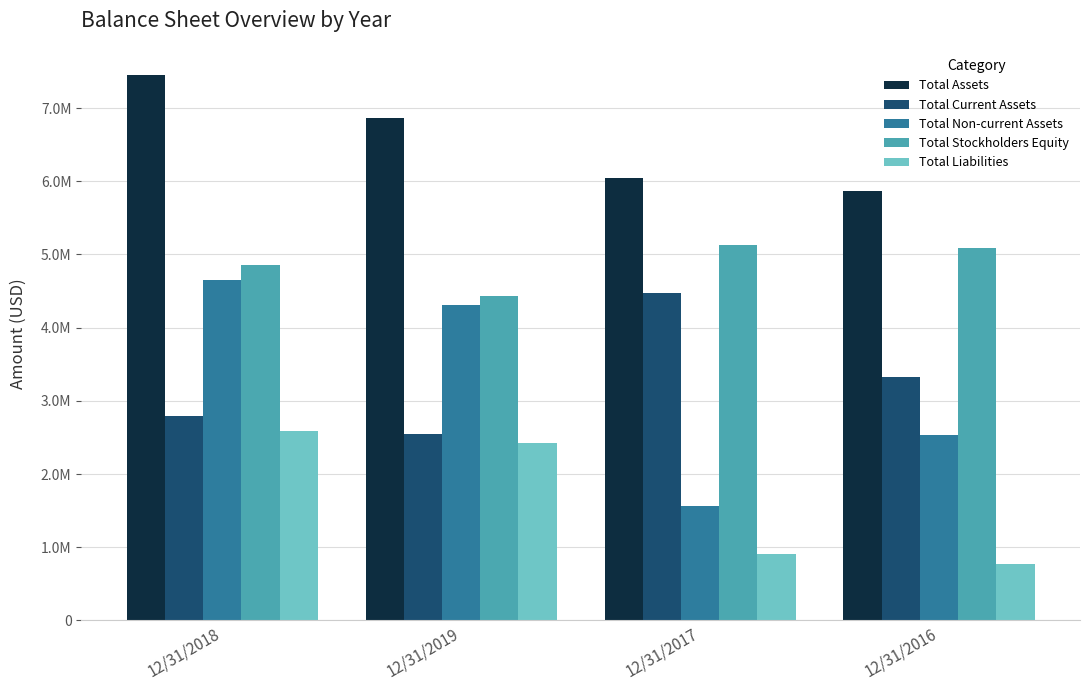

What is the difference between the Total Stockholders Equity values at 12/31/2018 and 12/31/2016?

224347